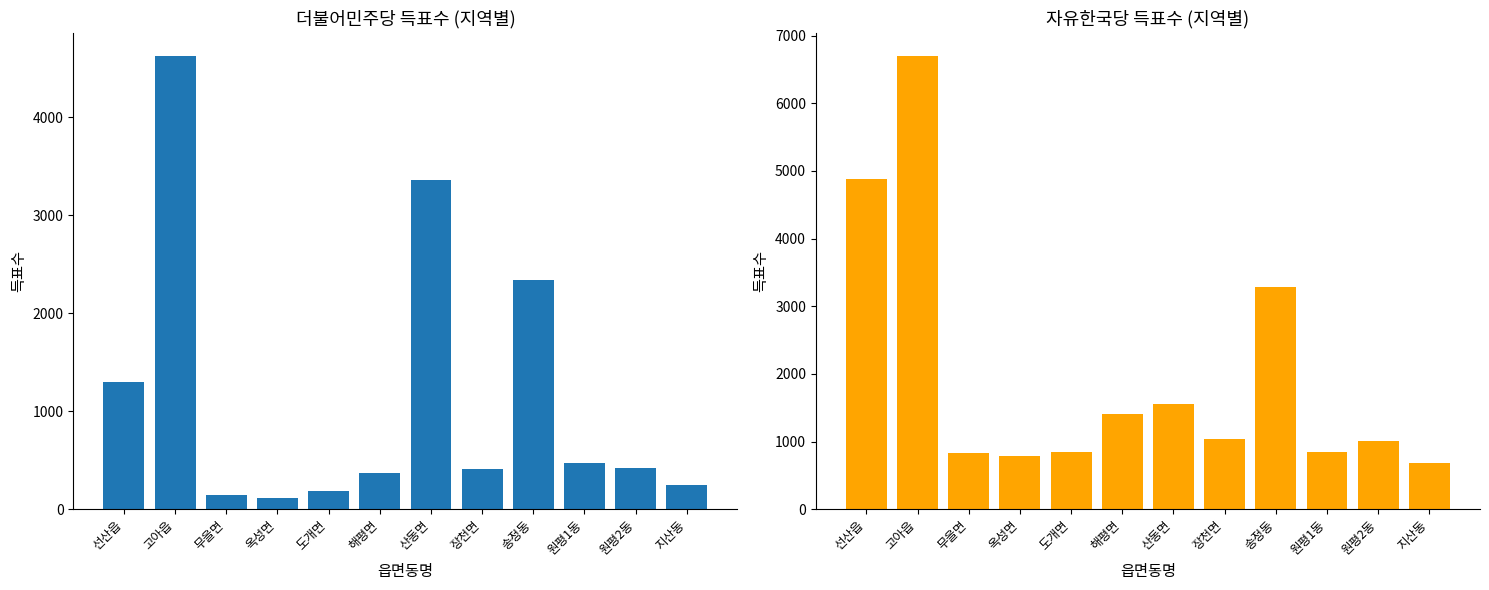

Reading left to right, extract all data points from this chart.

더불어민주당(장세용): 선산읍=1299	고아읍=4627	무을면=147	옥성면=112	도개면=182	해평면=370	산동면=3356	장천면=411	송정동=2335	원평1동=470	원평2동=419	지산동=245
자유한국당(이양호): 선산읍=4885	고아읍=6706	무을면=837	옥성면=786	도개면=844	해평면=1402	산동면=1555	장천면=1040	송정동=3279	원평1동=845	원평2동=1014	지산동=690